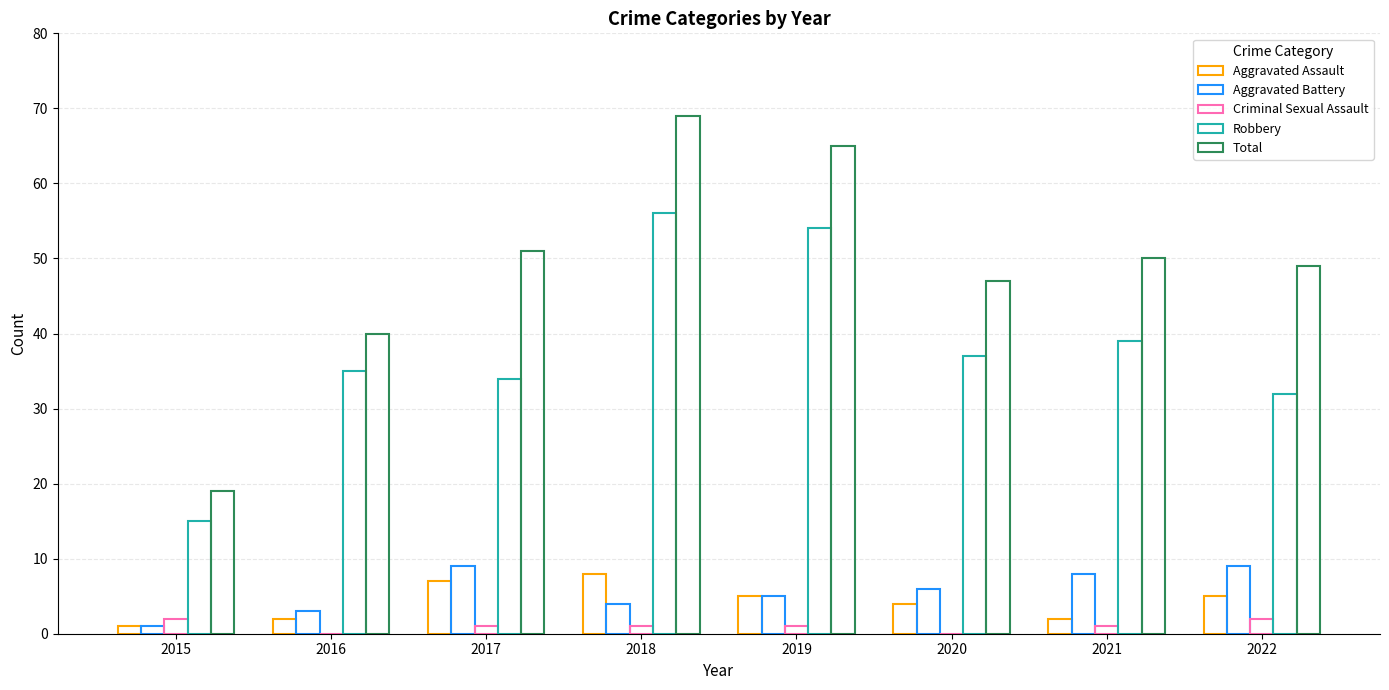

Reading left to right, transcribe all the data shown in this chart.

Aggravated Assault: 1	2	7	8	5	4	2	5
Aggravated Battery: 1	3	9	4	5	6	8	9
Criminal Sexual Assault: 2	0	1	1	1	0	1	2
Robbery: 15	35	34	56	54	37	39	32
Total: 19	40	51	69	65	47	50	49